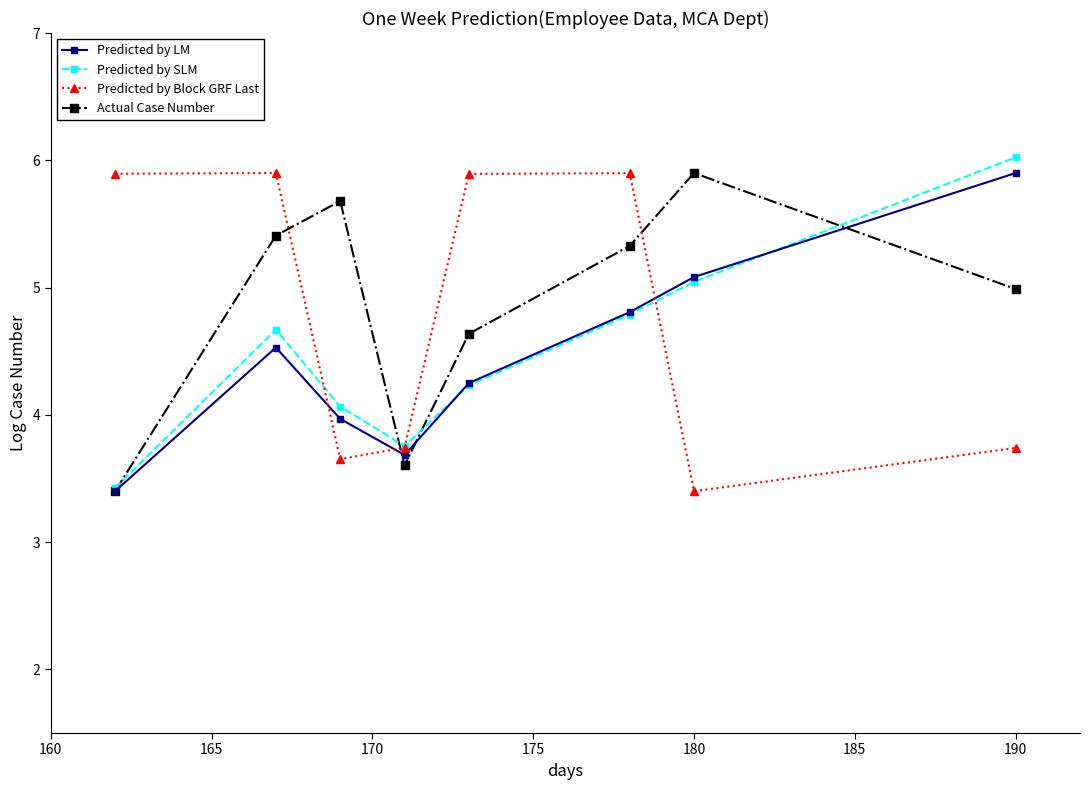

In Predicted by LM, how many points are lower than both neighbors (excluding endpoints)?

1